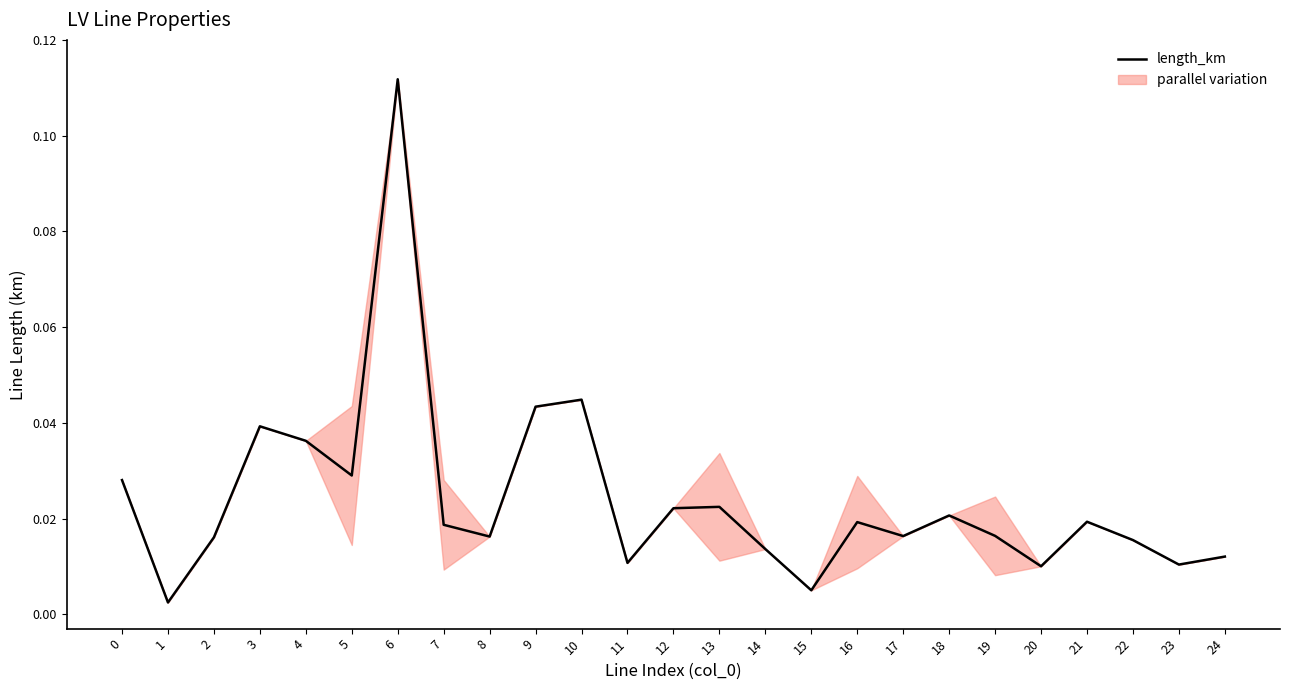

Reading right to left, list all the values displayed in this chart.

0.0	0.0	0.0	0.0	0.0	0.0	0.0	0.0	0.0	0.0	0.0	0.0	0.0	0.0	0.0	0.0	0.0	0.0	0.1	0.0	0.0	0.0	0.0	0.0	0.0